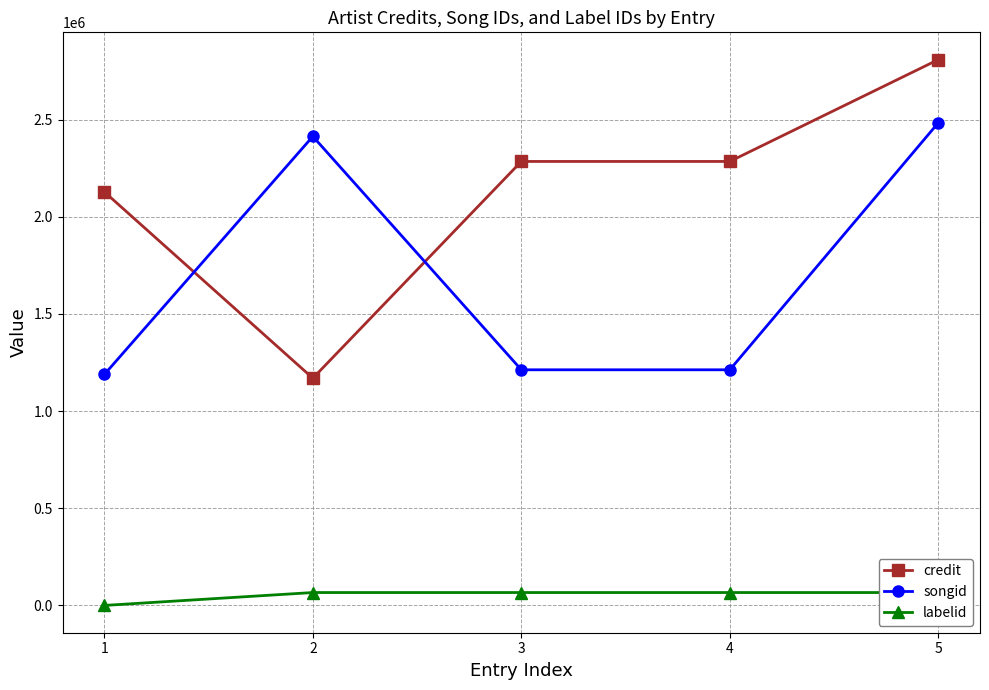

What value does the songid series have at 1, to the nearest 100?

1188700